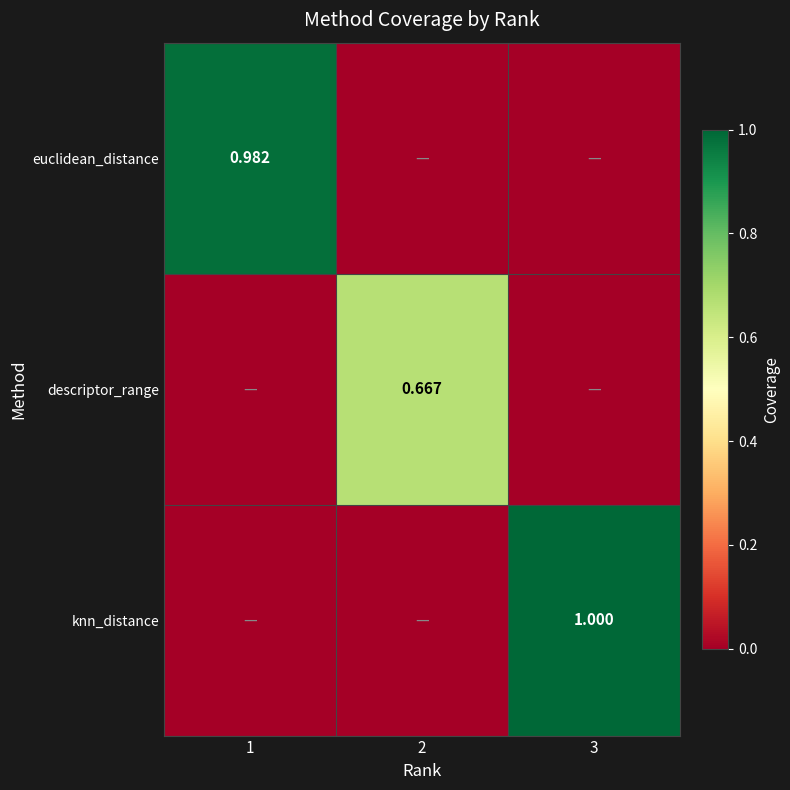

What is the difference between the maximum and second lowest values in the descriptor_range series?

0.7